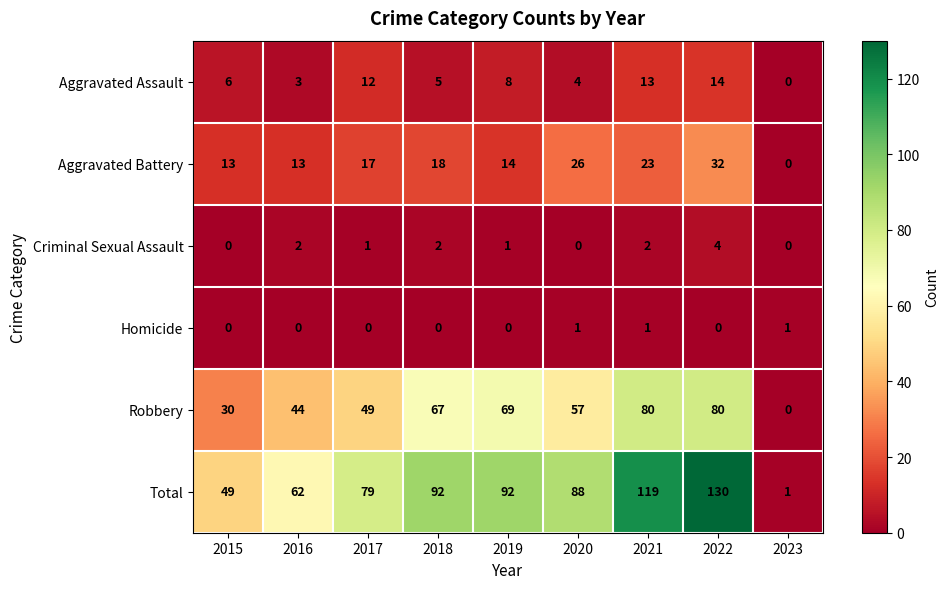

What is the total value across all series at 2020?

176